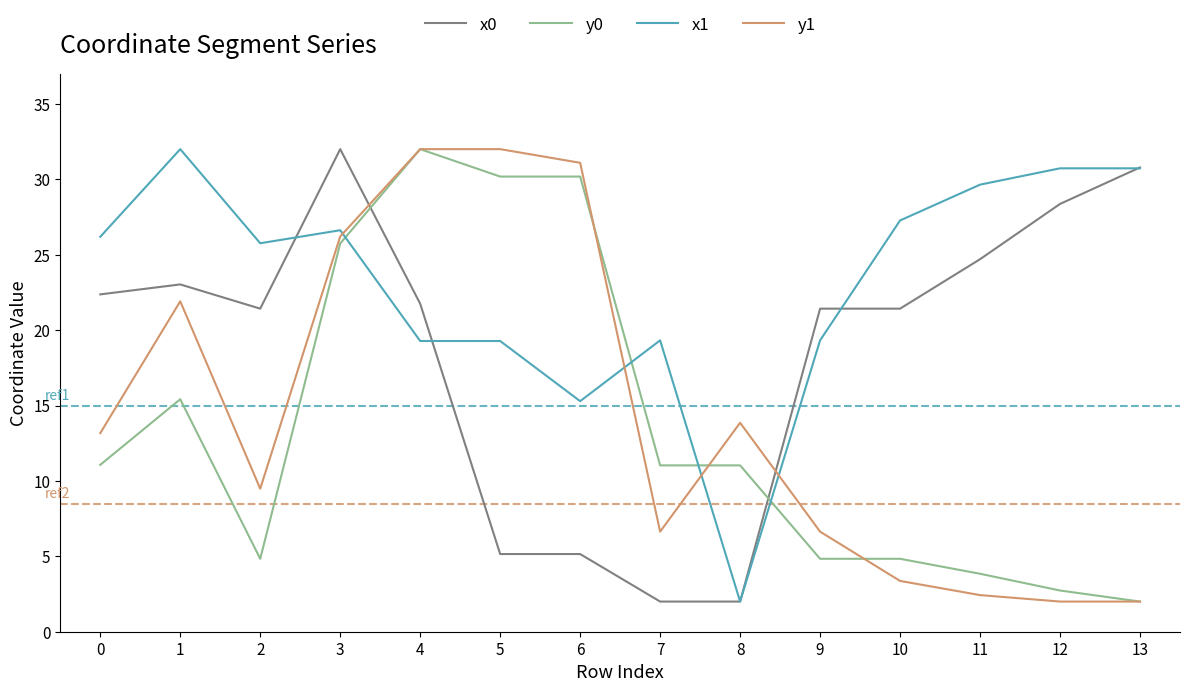

The y0 series shows 30.2 at 5. True or false?

True